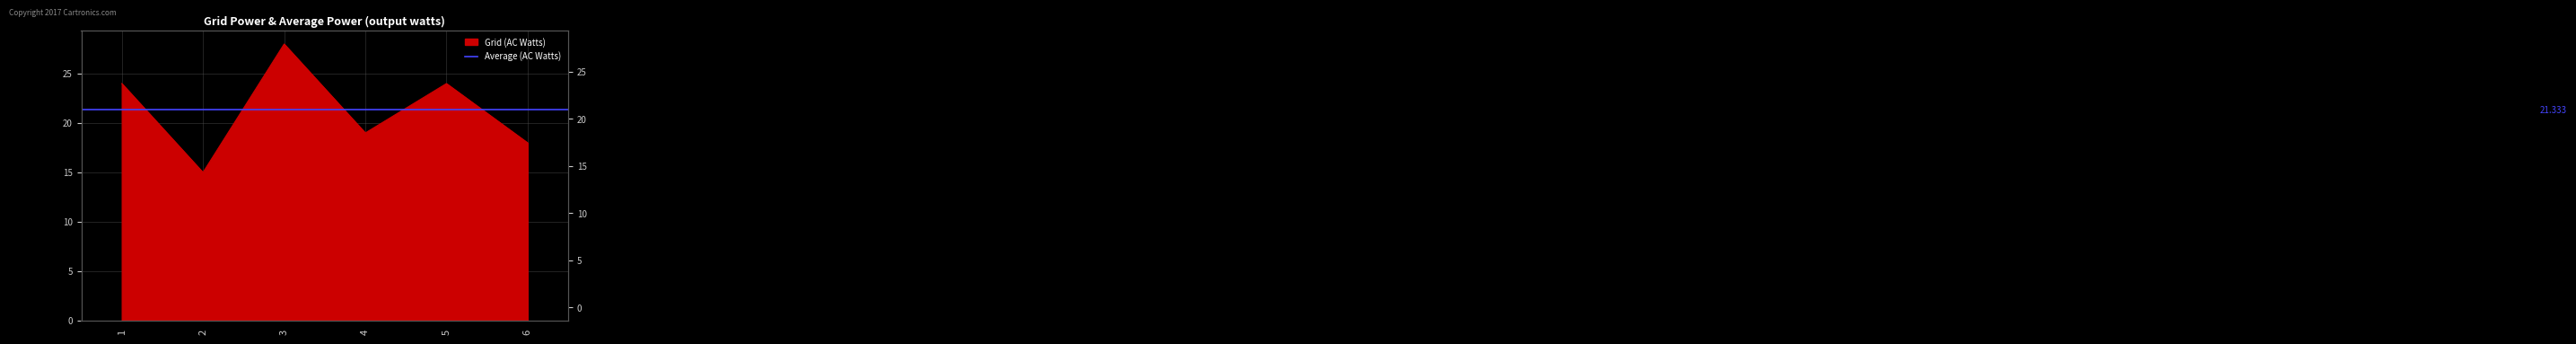

Reading left to right, extract all data points from this chart.

24	15	28	19	24	18